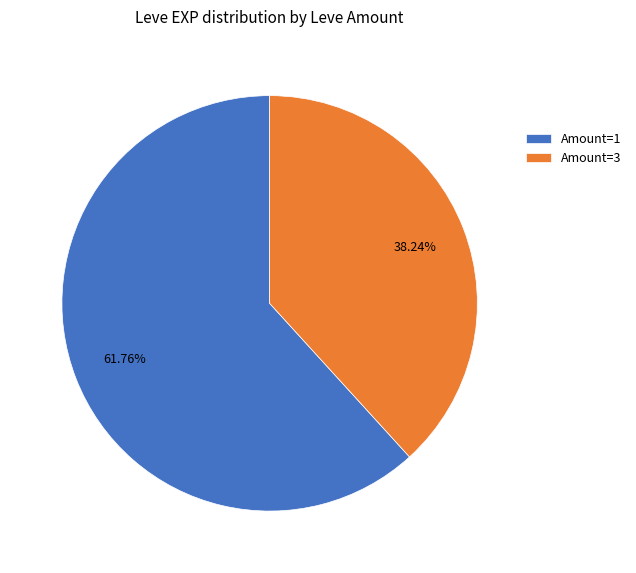

What is the ratio of the value at Amount=1 to the value at Amount=3?

1.6